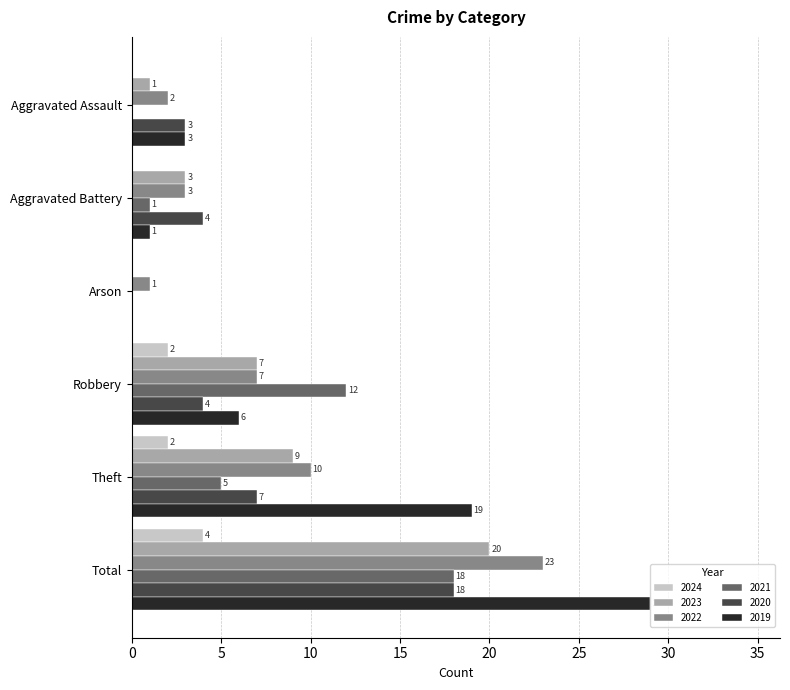

Where is 2019 nearest to the value 14?

Theft